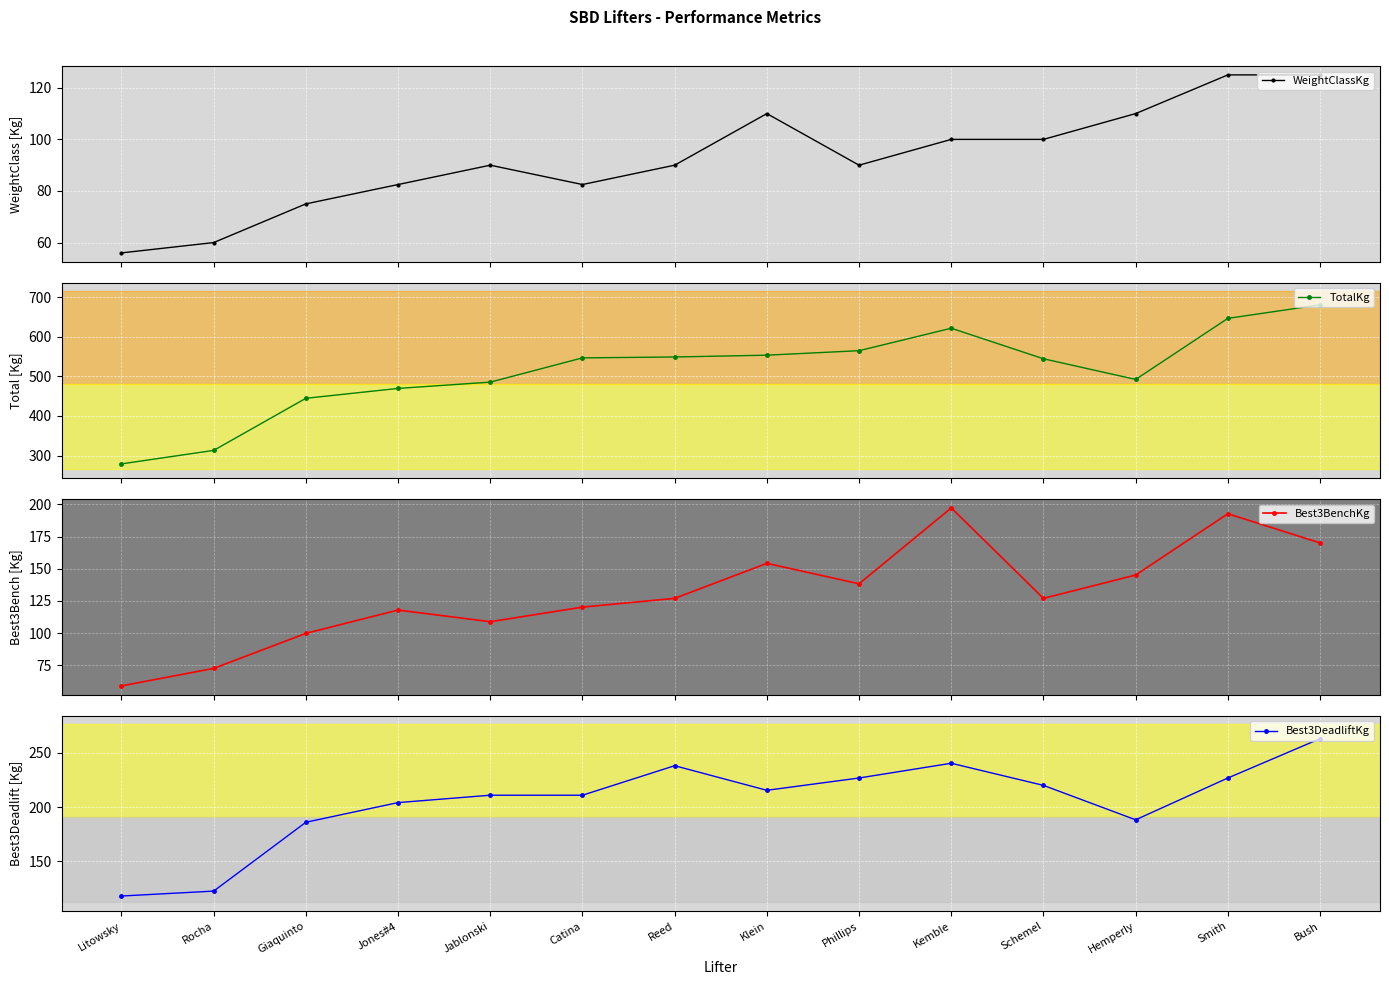

Reading right to left, transcribe all the data shown in this chart.

WeightClassKg: 125.0	125.0	110.0	100.0	100.0	90.0	110.0	90.0	82.5	90.0	82.5	75.0	60.0	56.0
TotalKg: 680.4	646.4	492.1	544.3	621.4	564.7	553.4	548.9	546.6	485.3	469.5	444.5	313.0	279.0
Best3BenchKg: 170.1	192.8	145.2	127.0	197.3	138.3	154.2	127.0	120.2	108.9	117.9	99.8	72.6	59.0
Best3DeadliftKg: 263.1	226.8	188.2	220.0	240.4	226.8	215.5	238.1	210.9	210.9	204.1	186.0	122.5	117.9